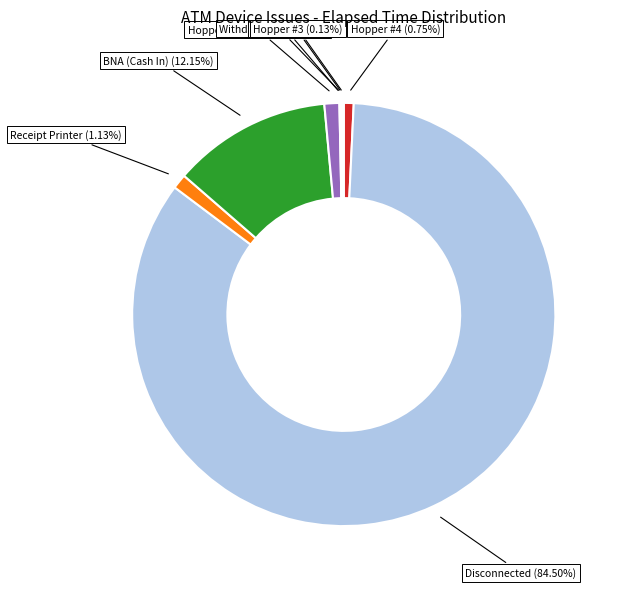

Combined, do BNA (Cash In) and Disconnected account for over 50%?

Yes